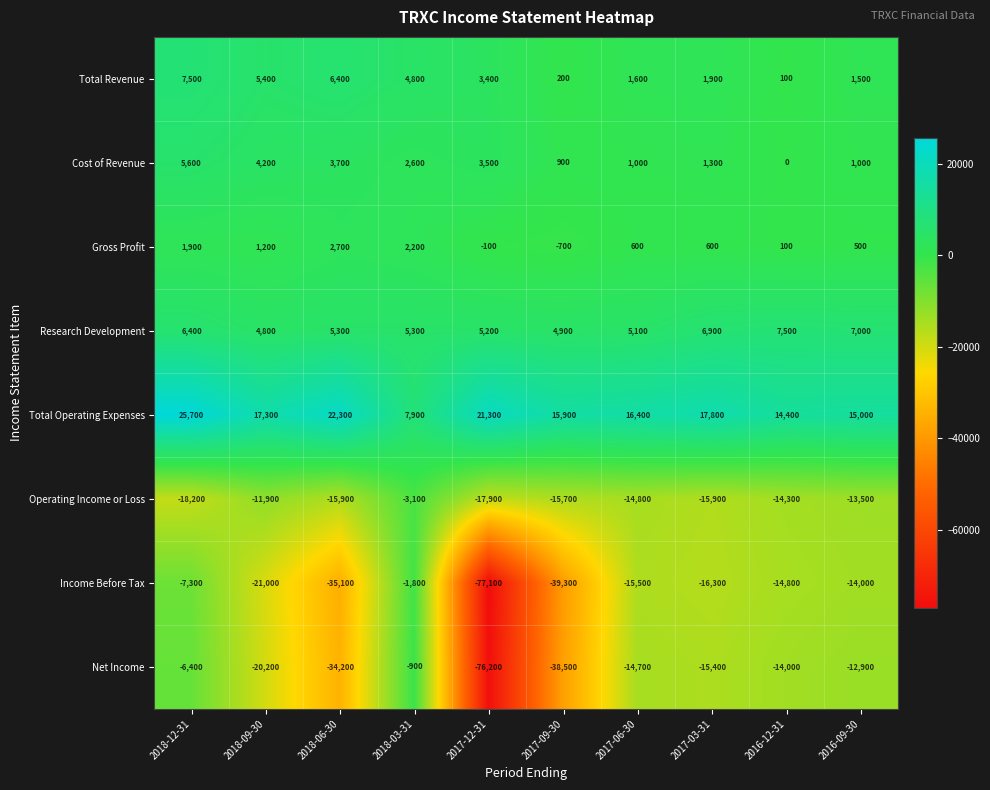

What value does the Research Development series have at 2018-12-31, to the nearest 100?

6400